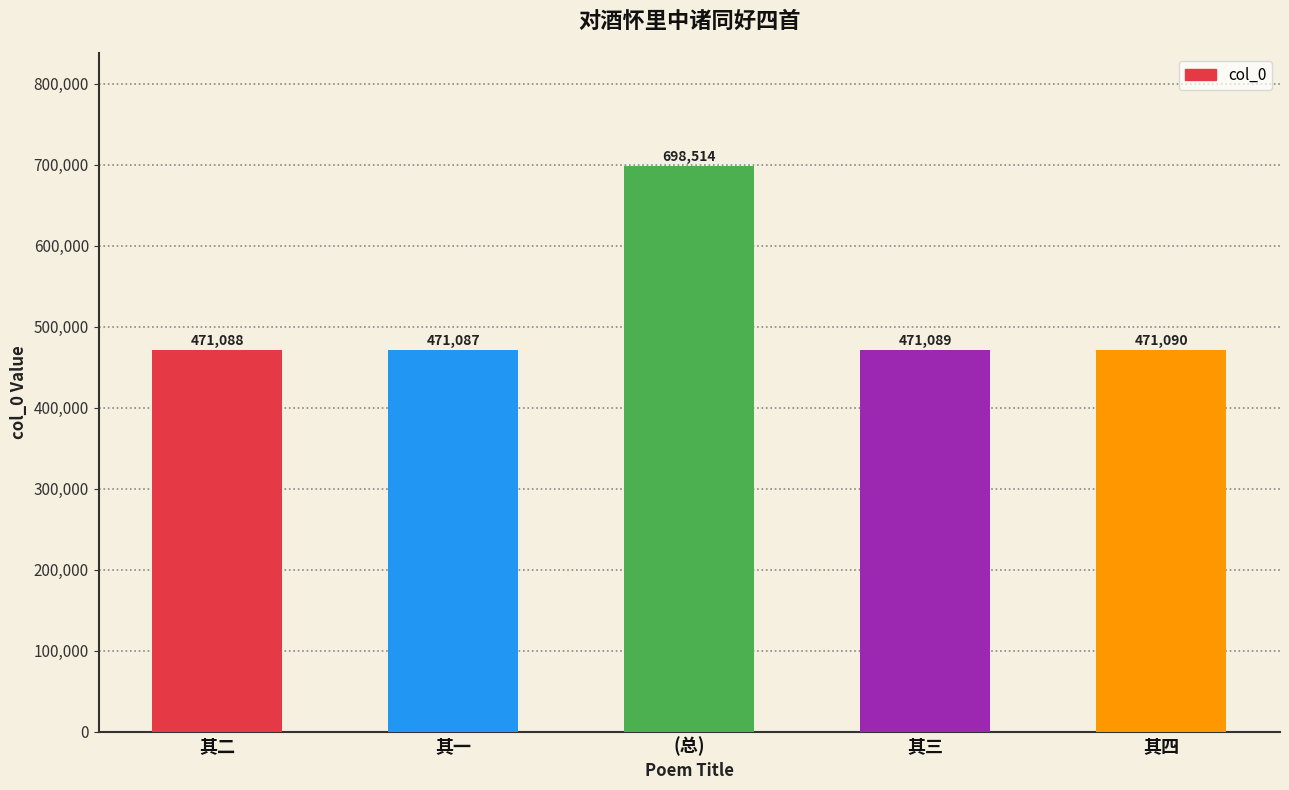

What is the change in value from 其一 to 其三?

+2